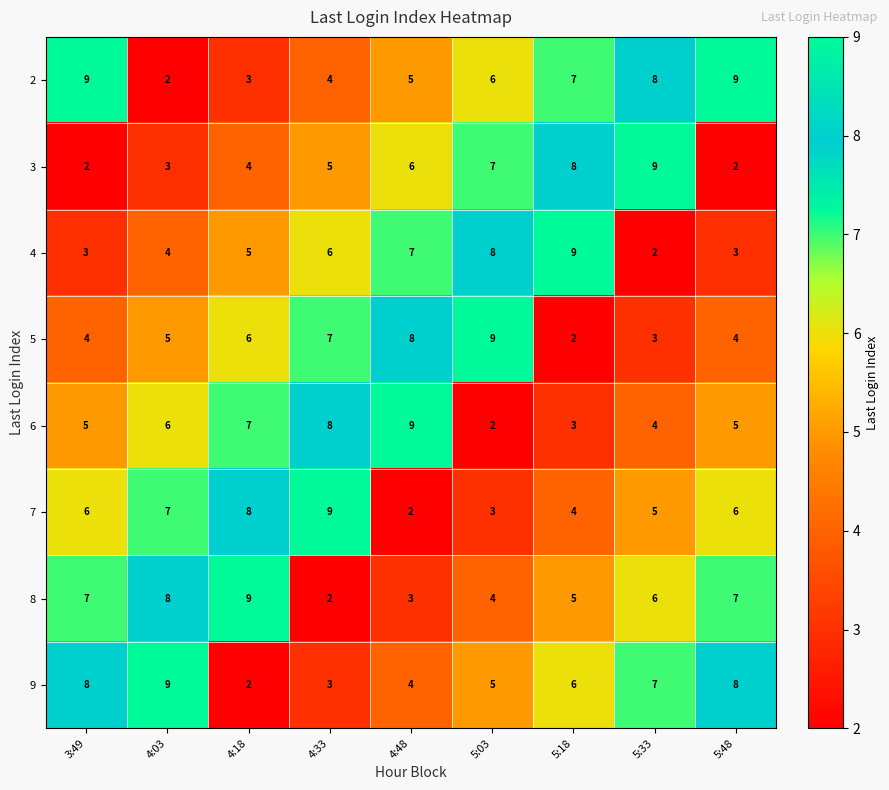

What is the smallest value displayed?

2